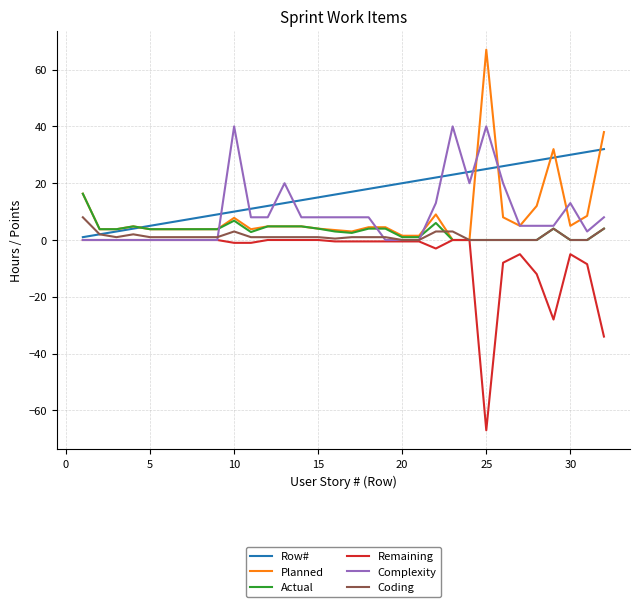

List the series in order of their peak value, lowest first.

Remaining, Coding, Actual, Row#, Complexity, Planned